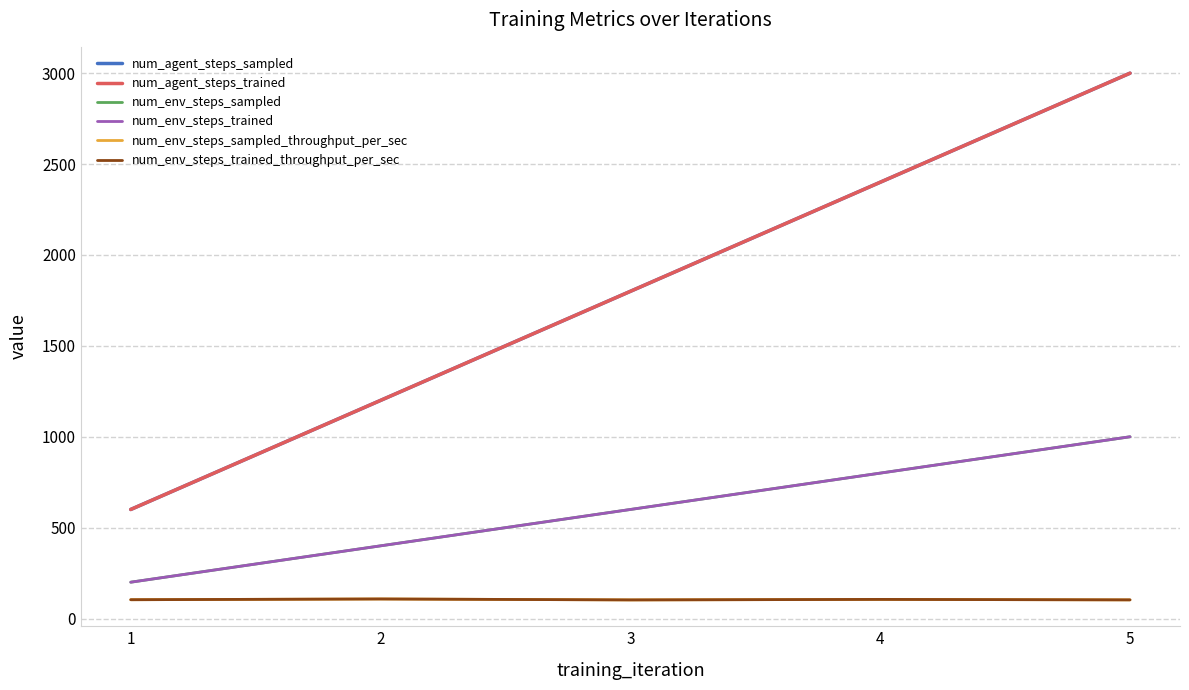

What is the difference between the maximum and minimum values in the num_env_steps_sampled_throughput_per_sec series?

5.2